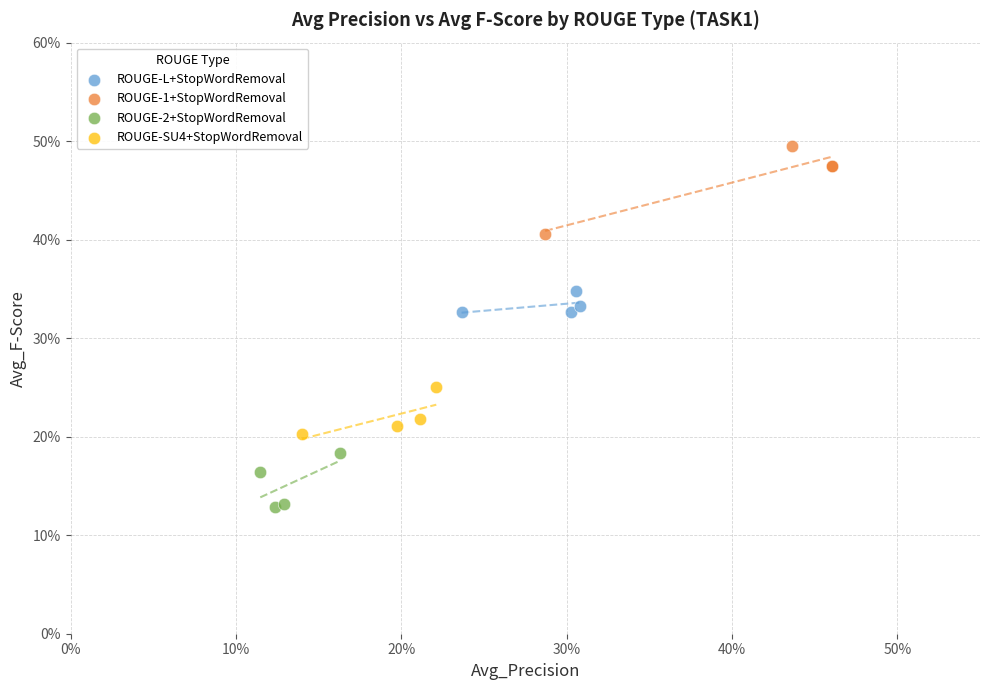

Which series reaches the minimum Y coordinate?

ROUGE-2+StopWordRemoval